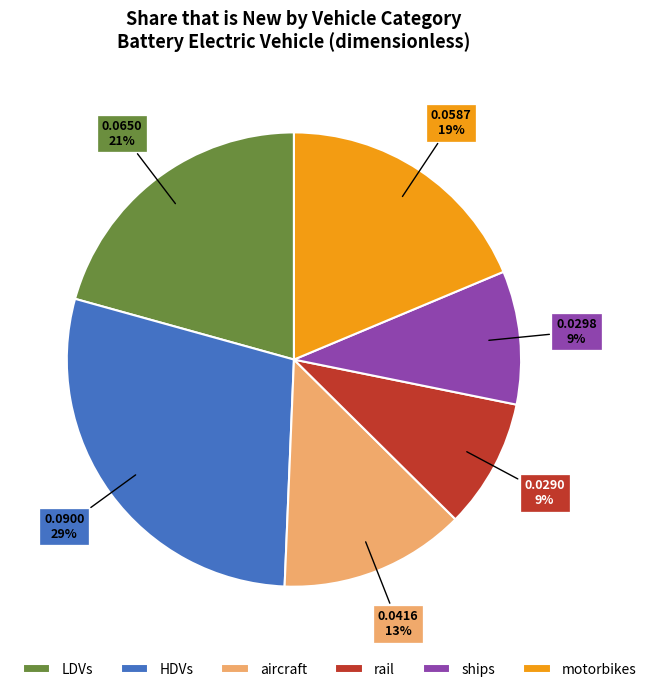

Which slice is the largest?

HDVs